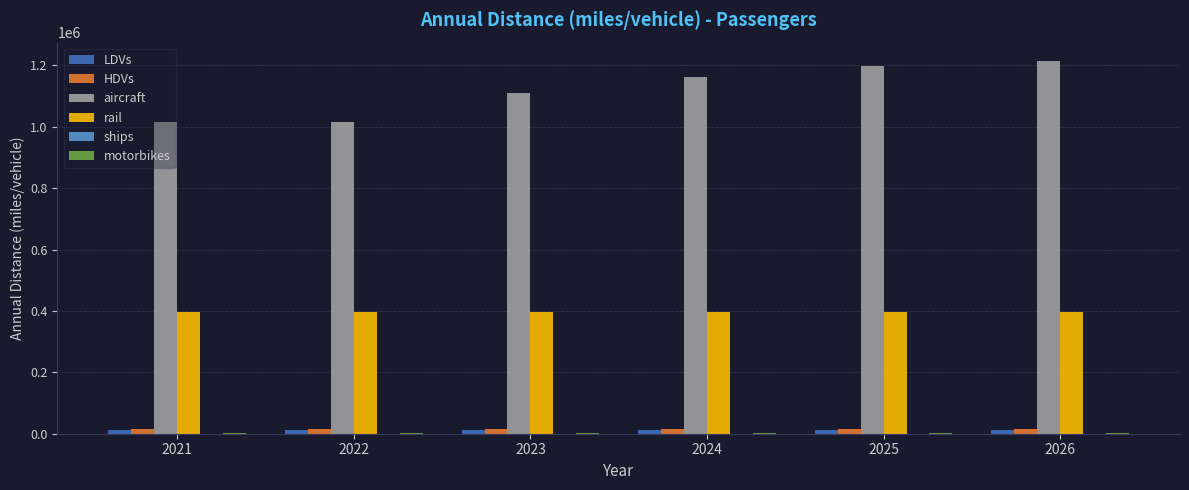

Count the number of data series in this chart.

6